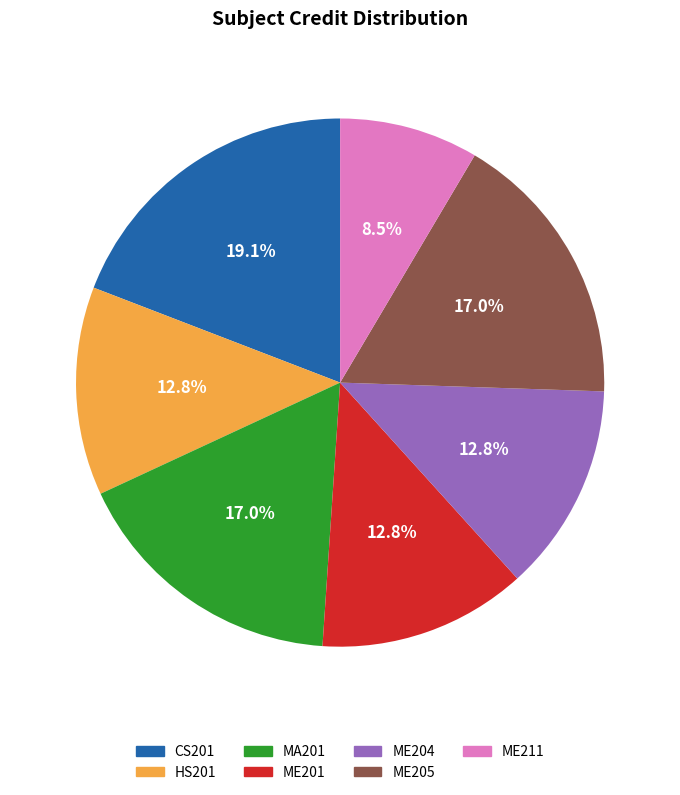

What is the total percentage of ME204 and ME205?

29.8%